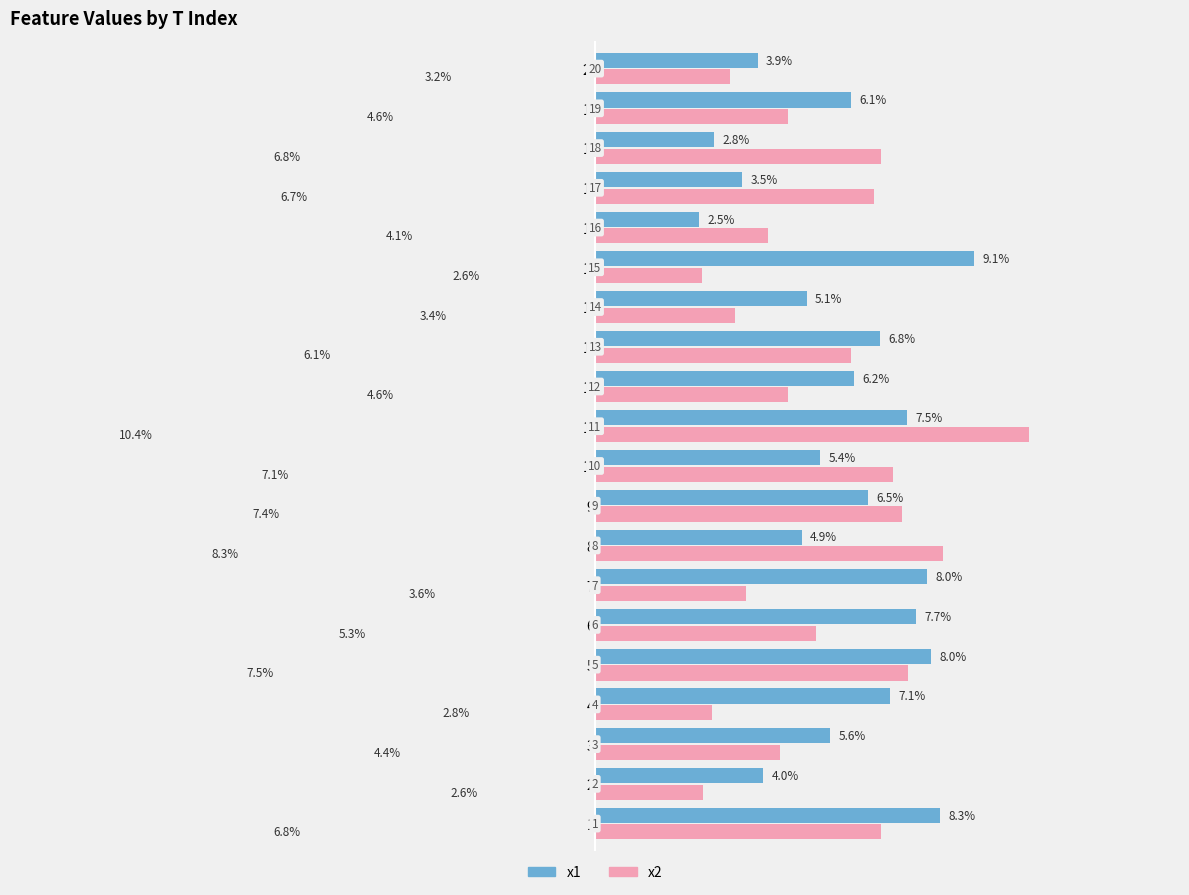

Is the value of x2 at 7 greater than the value of x1 at 9?

No